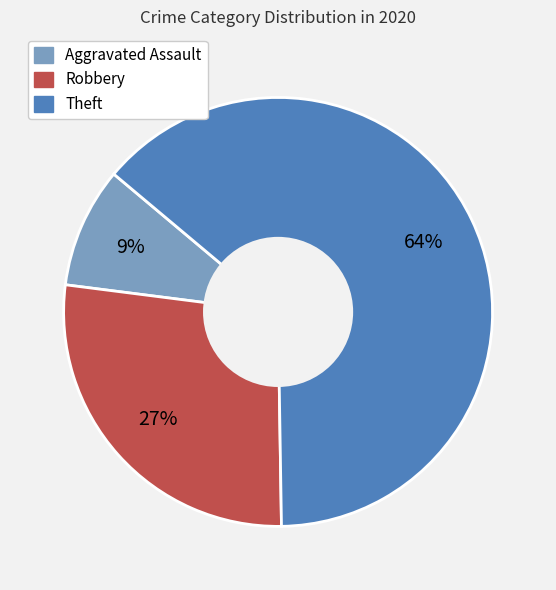

How many segments does this pie chart have?

3